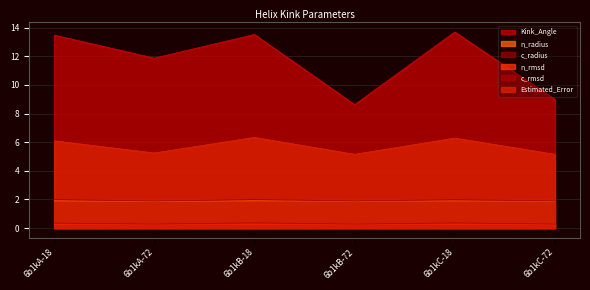

What is the difference between the highest and lowest values at 6b1kB-72?

8.3